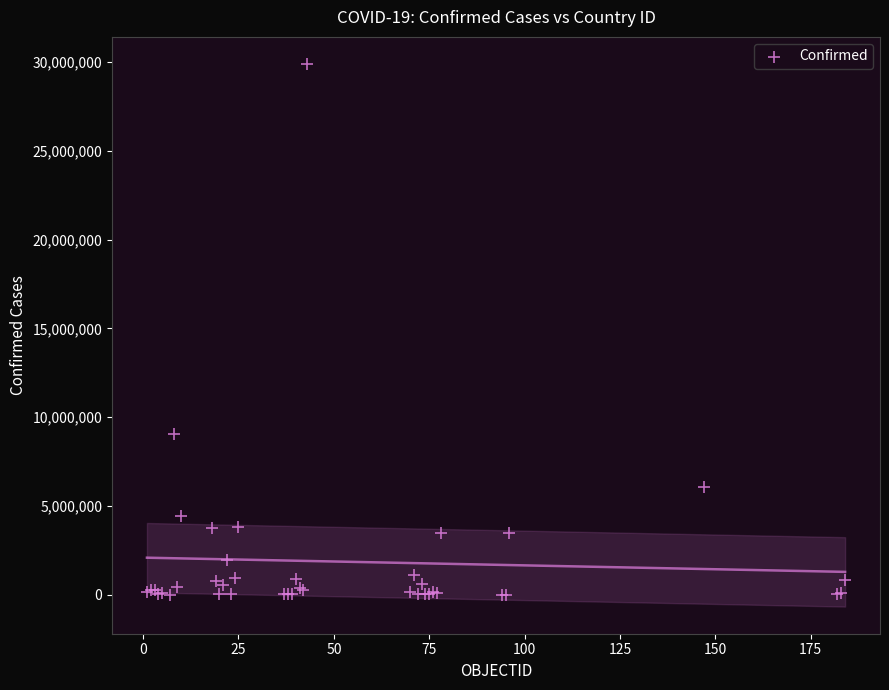

What Y value in the scatter plot is closest to 14947250?

9032162